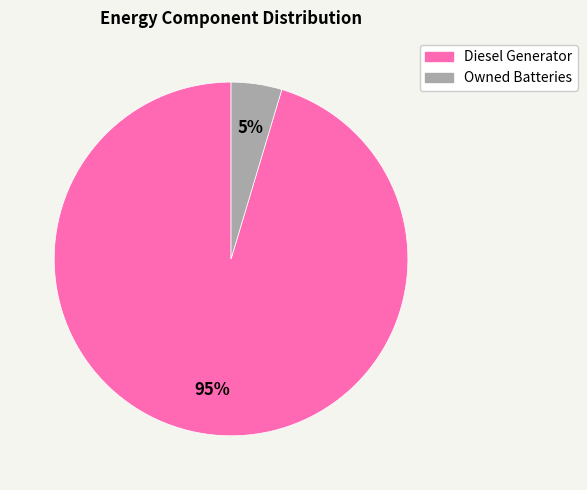

To the nearest percent, what is the average slice percentage?

50%